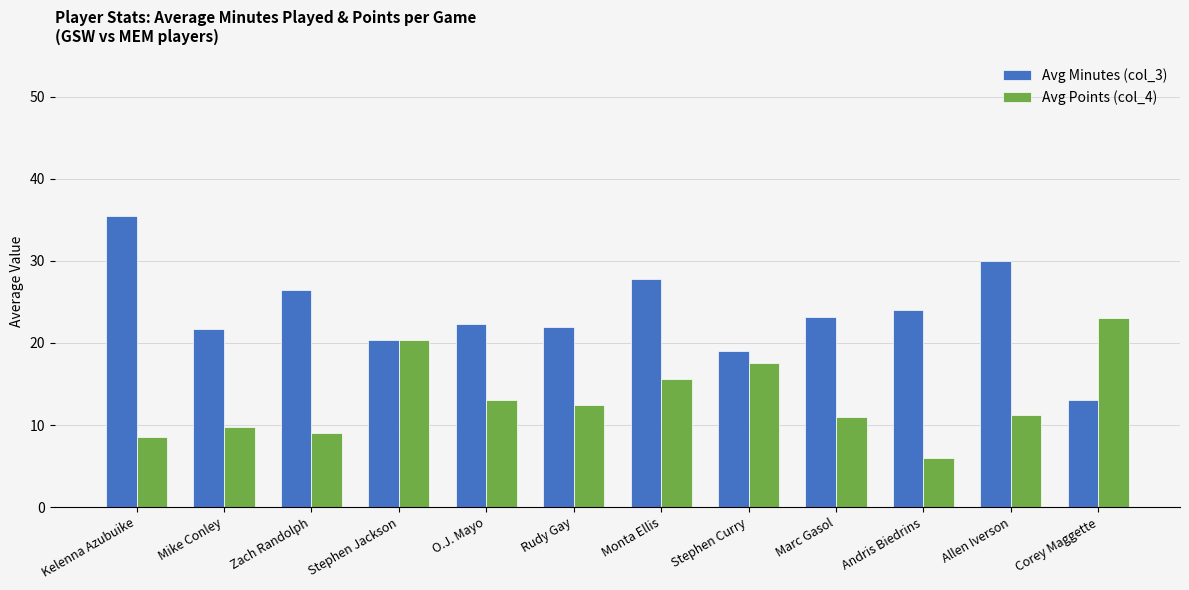

What is the smallest value displayed?

6.0